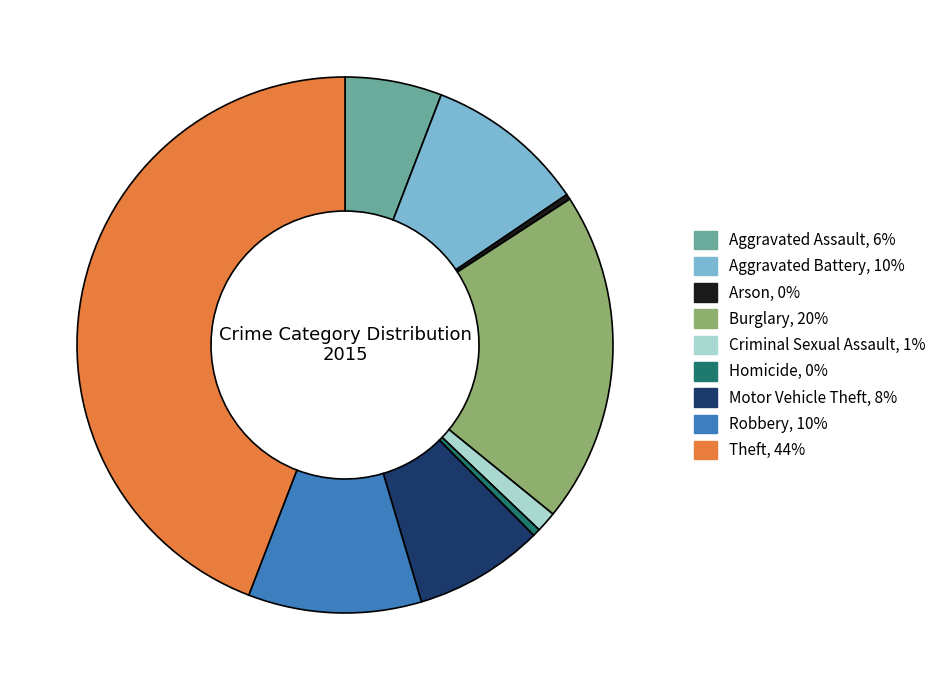

Does any single category account for the majority?

No